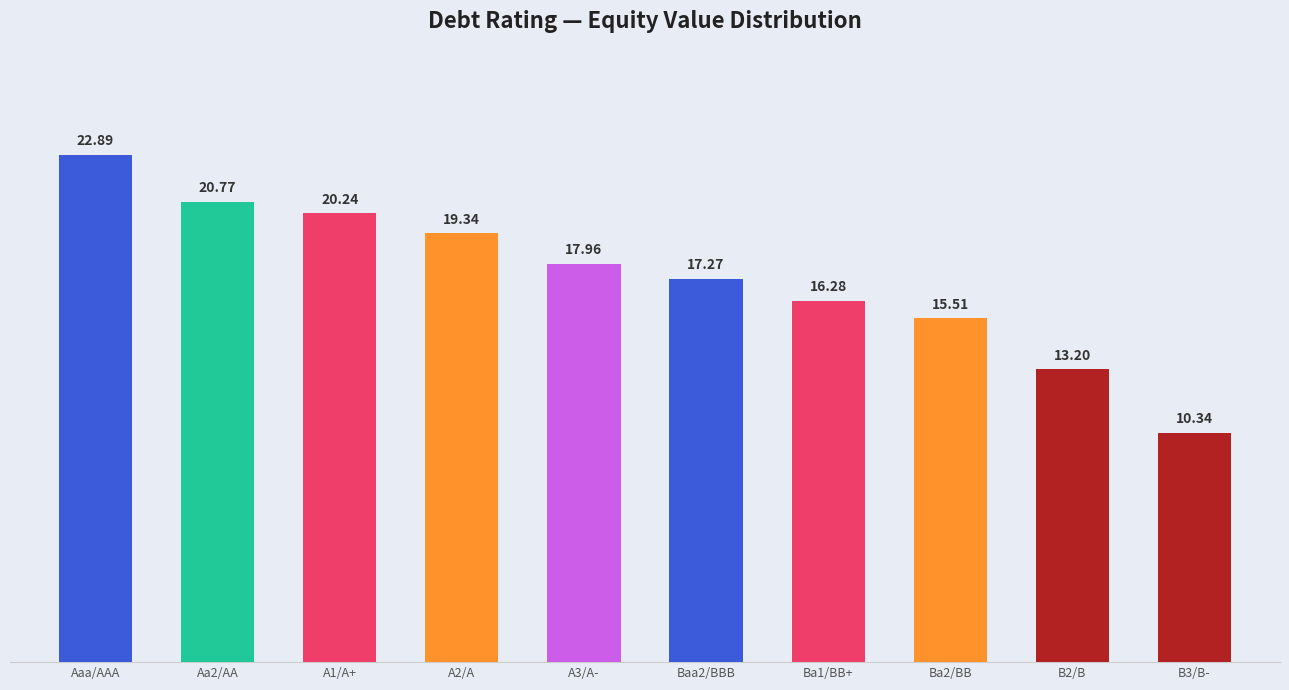

What is the difference between the maximum and second lowest values?

9.7